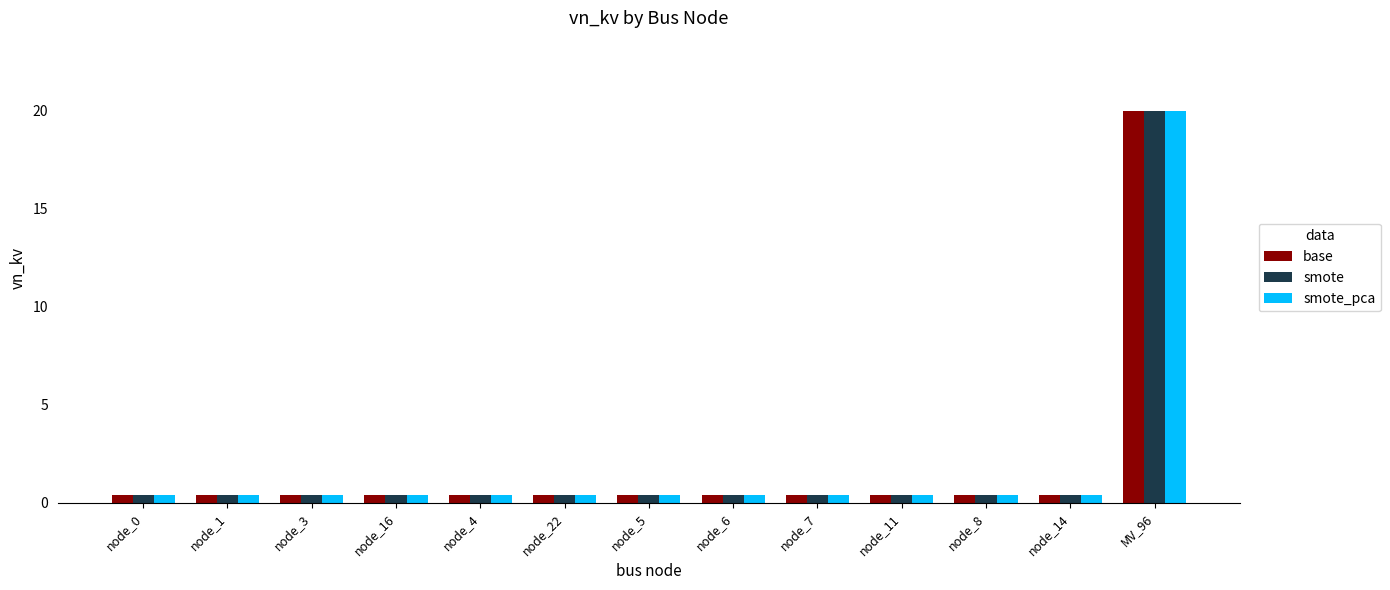

At which category is the sum across all series the highest?

MV_96